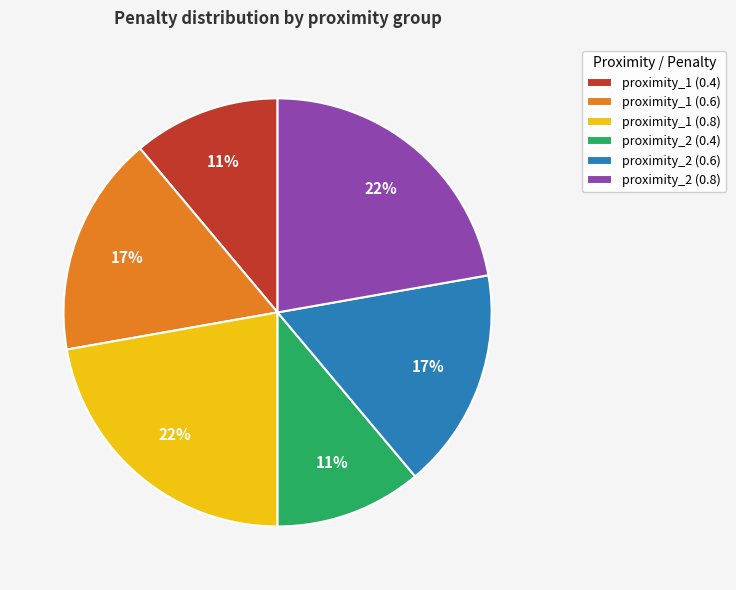

Is it true that proximity_2 (0.8) is 15% of the pie?

False